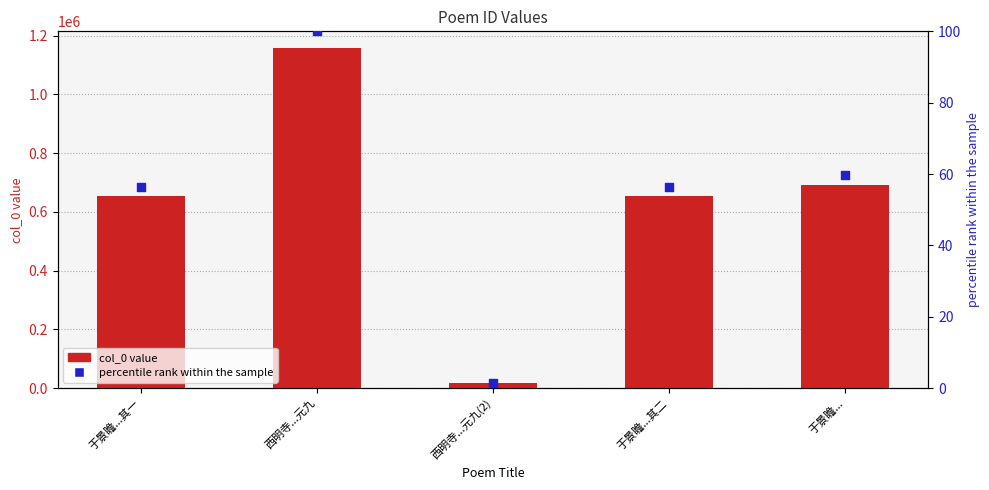

Which series has the largest total across all categories?

col_0 value